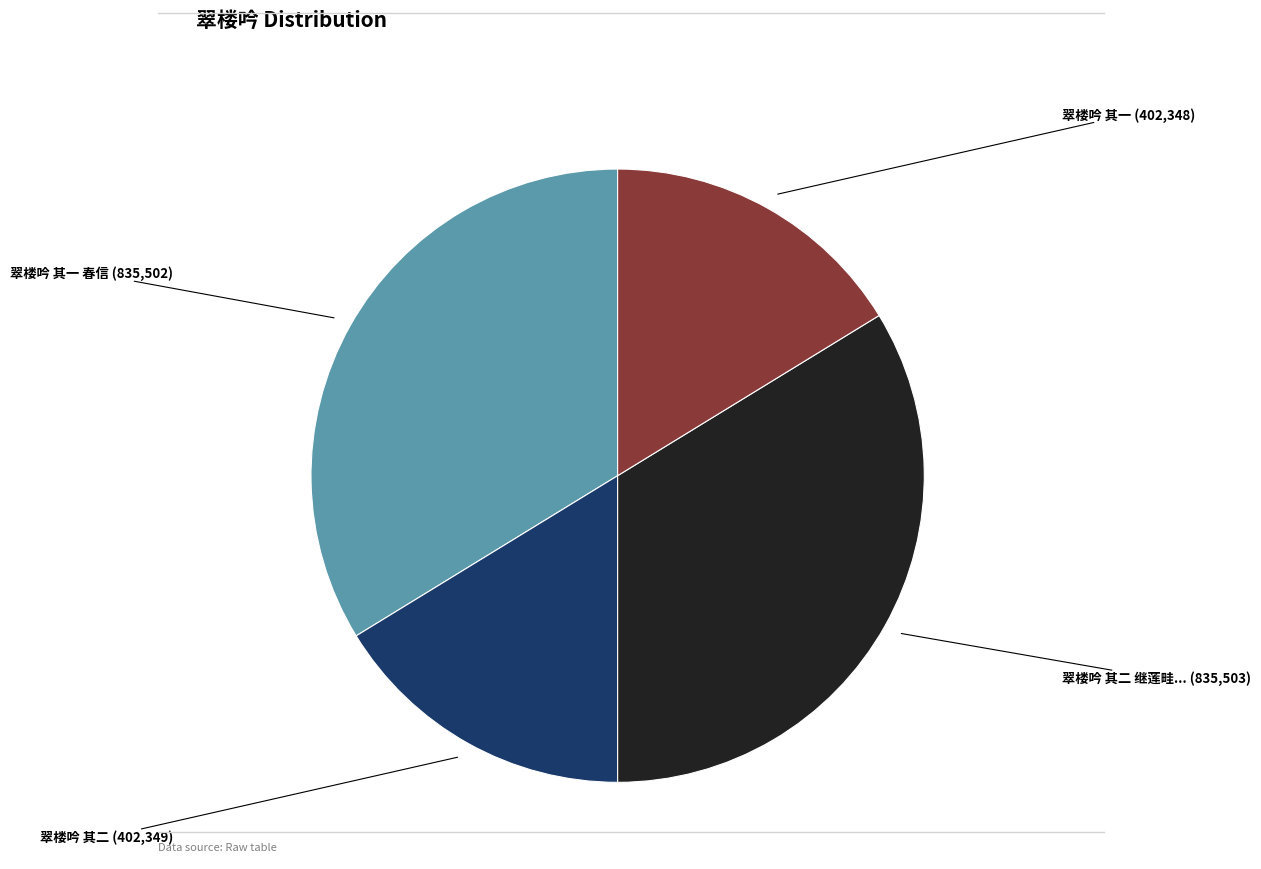

Is there a majority slice in this chart?

No